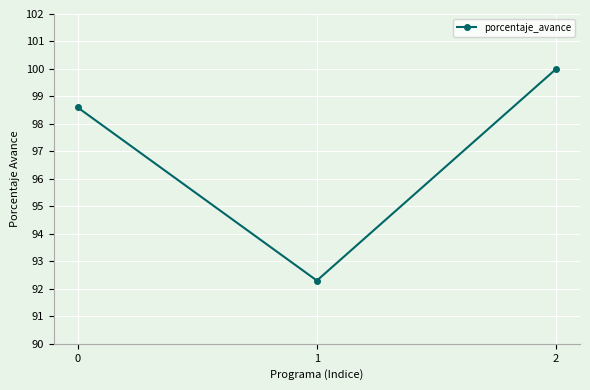

What is the change in value from 1 to 2?

+7.7